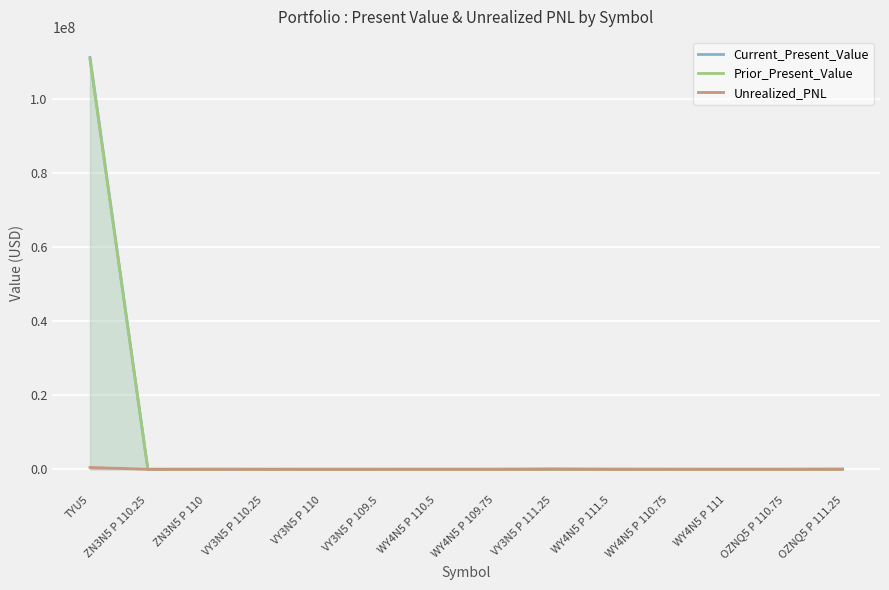

True or false: Current_Present_Value and Prior_Present_Value intersect in this chart.

True